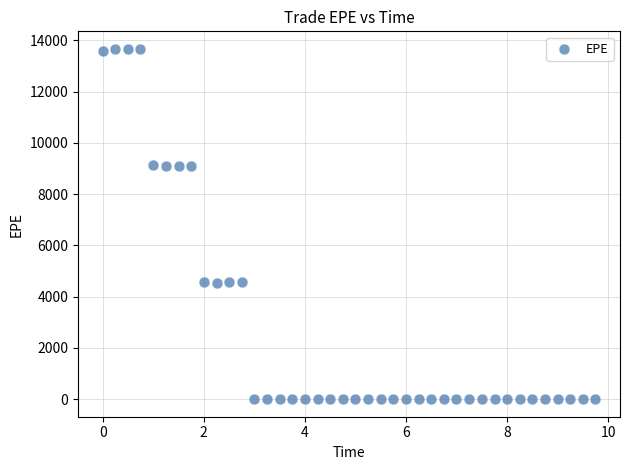

What is the range of X values (max minus min)?

9.7